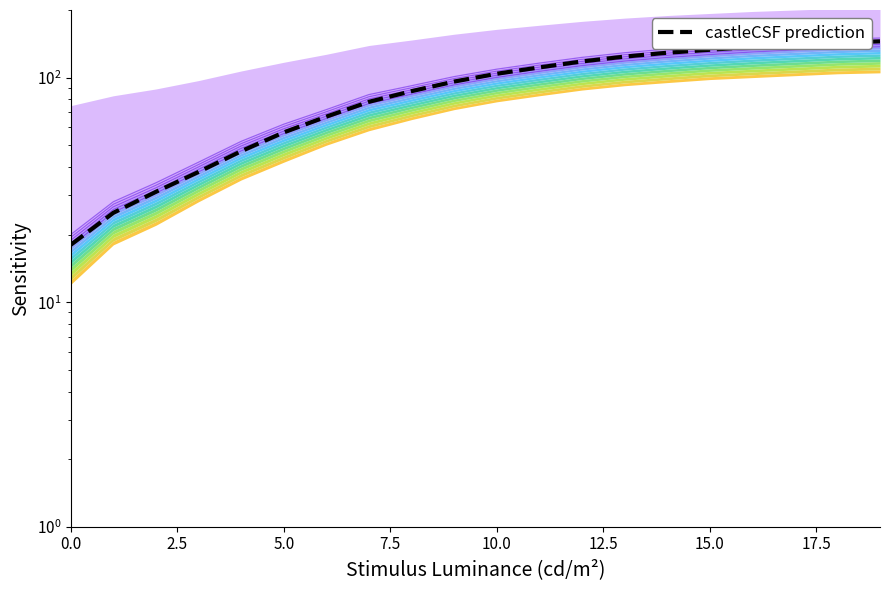

Rank the series at 13 from lowest to highest value.

boundary_0, boundary_1, boundary_2, castleCSF prediction, boundary_3, boundary_4